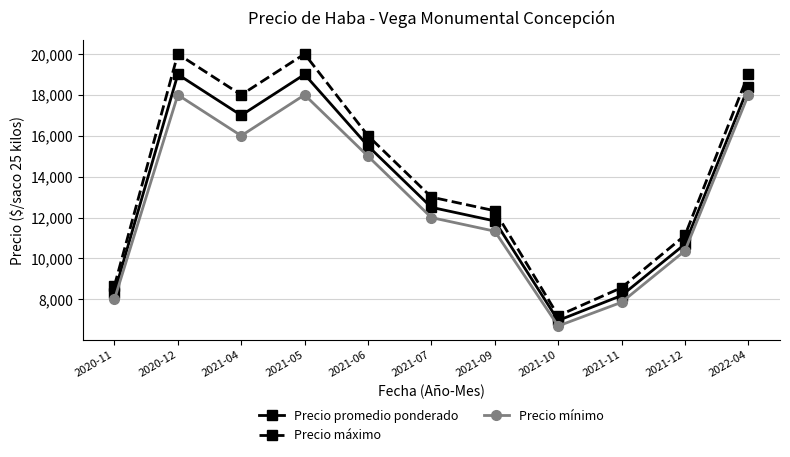

What is the difference between the highest and lowest values at 2020-12?

2000.0